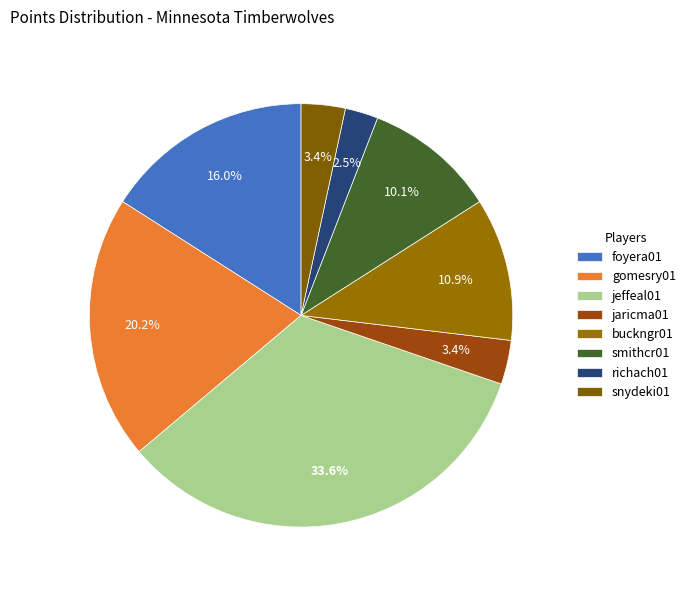

Approximately how many times larger is the value at foyera01 compared to buckngr01?

1.5